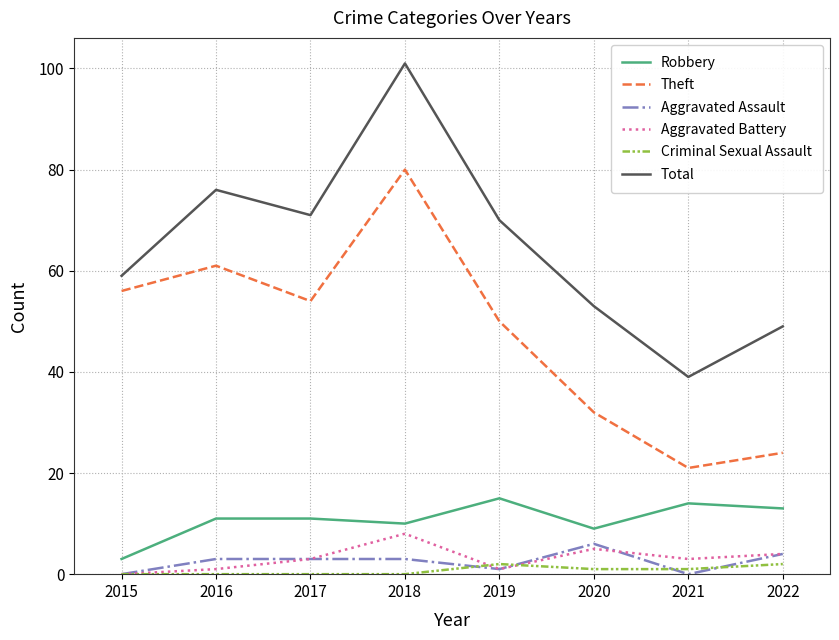

How many lines are shown in the chart?

6